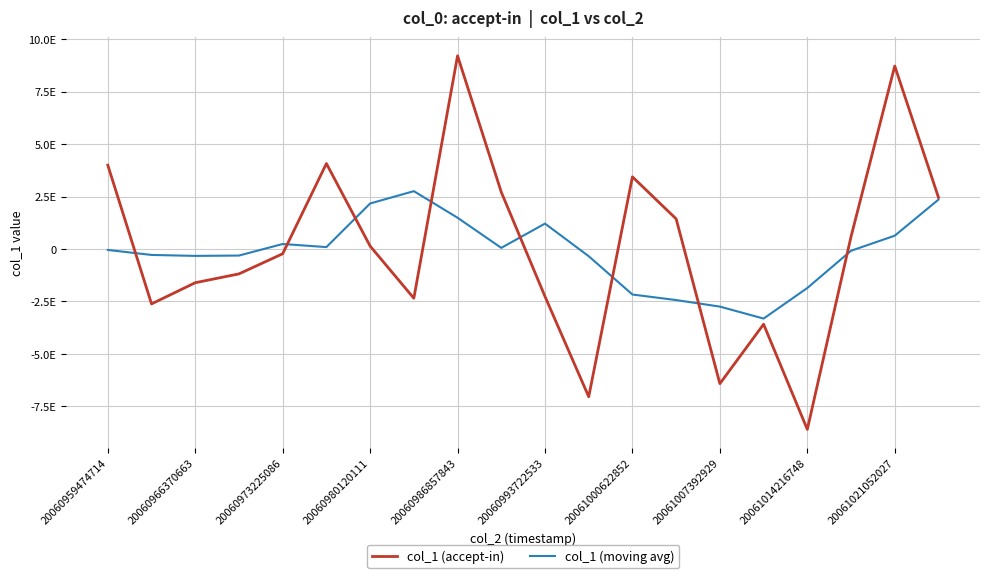

What is the difference between the maximum and minimum values in the col_1 (moving avg) series?

6074825012975902720